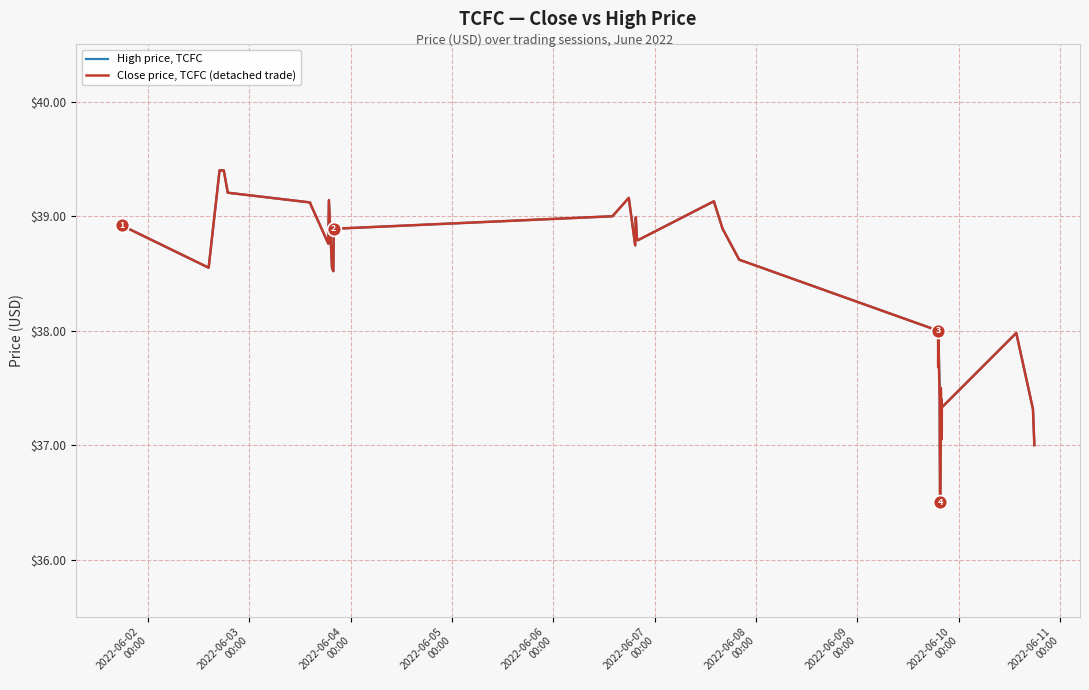

What is the maximum value shown in the chart?

39.4